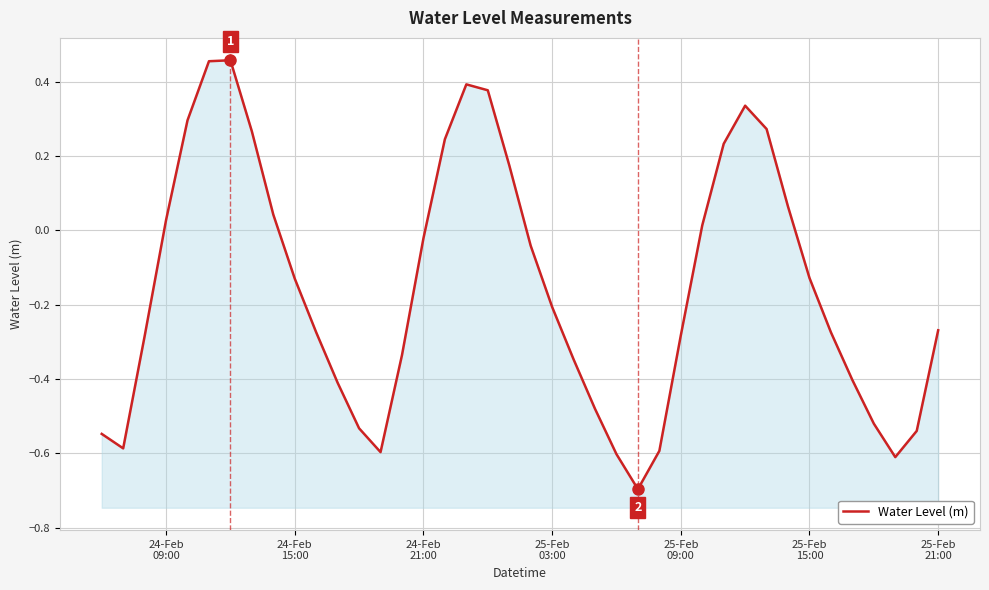

What is the average value?

-0.2